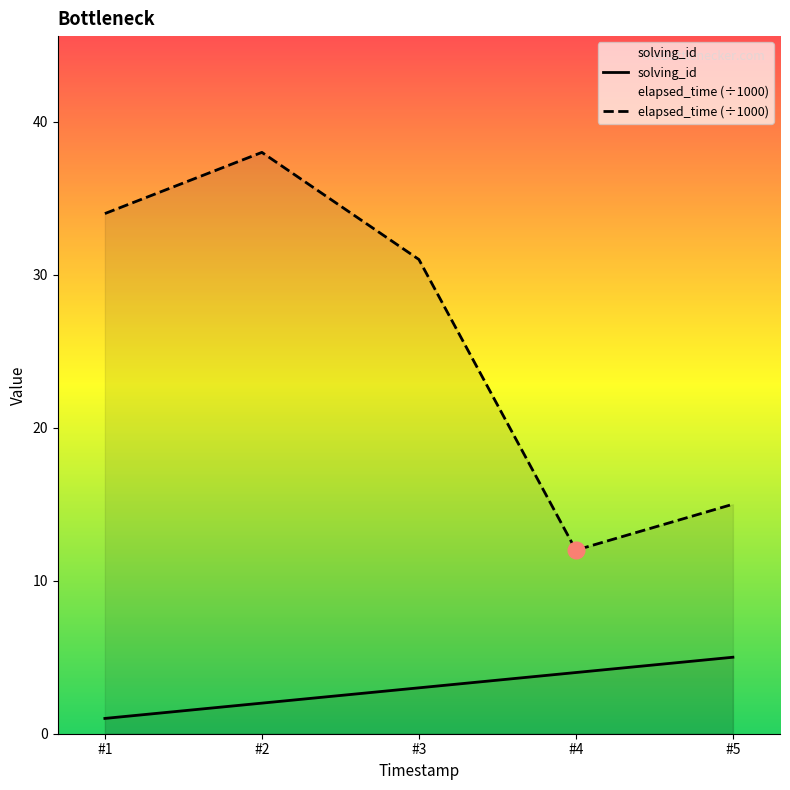

True or false: elapsed_time has more than 2 interior local peaks.

False